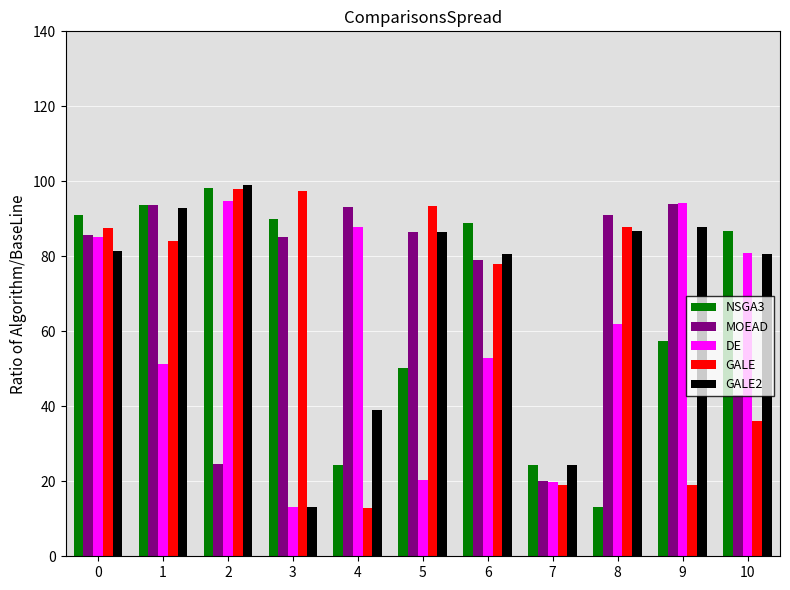

What is the total value across all series at 0?

431.0